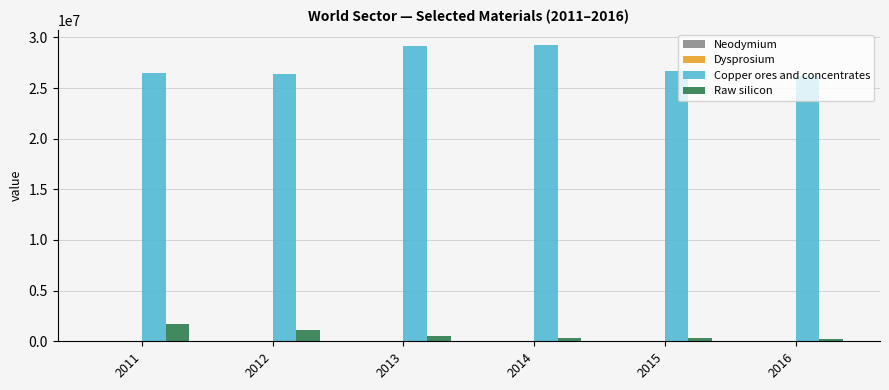

Are the bars grouped side by side (vs. stacked)?

Yes